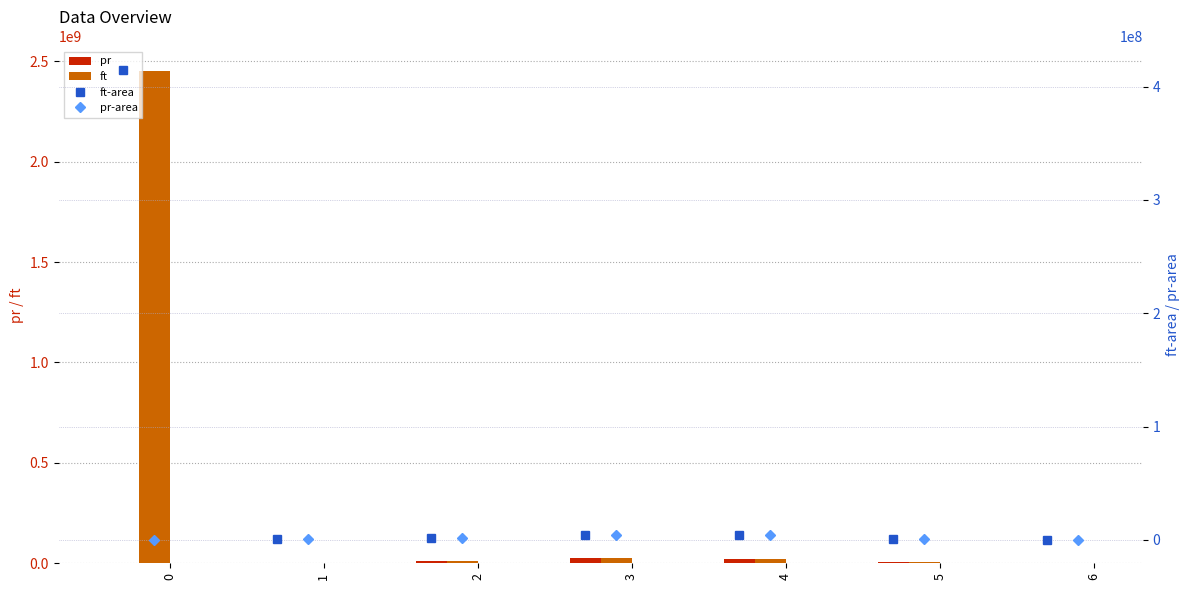

What is the value of the pr bar at the 5th from the left?

23114451.0